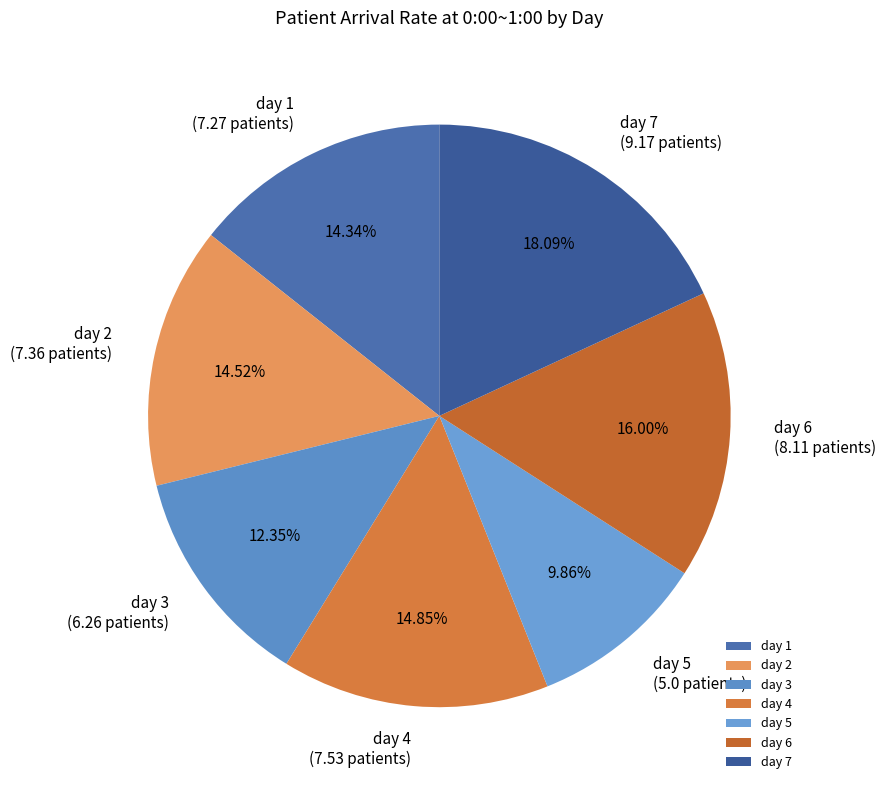

To the nearest percent, what is the average slice percentage?

14%